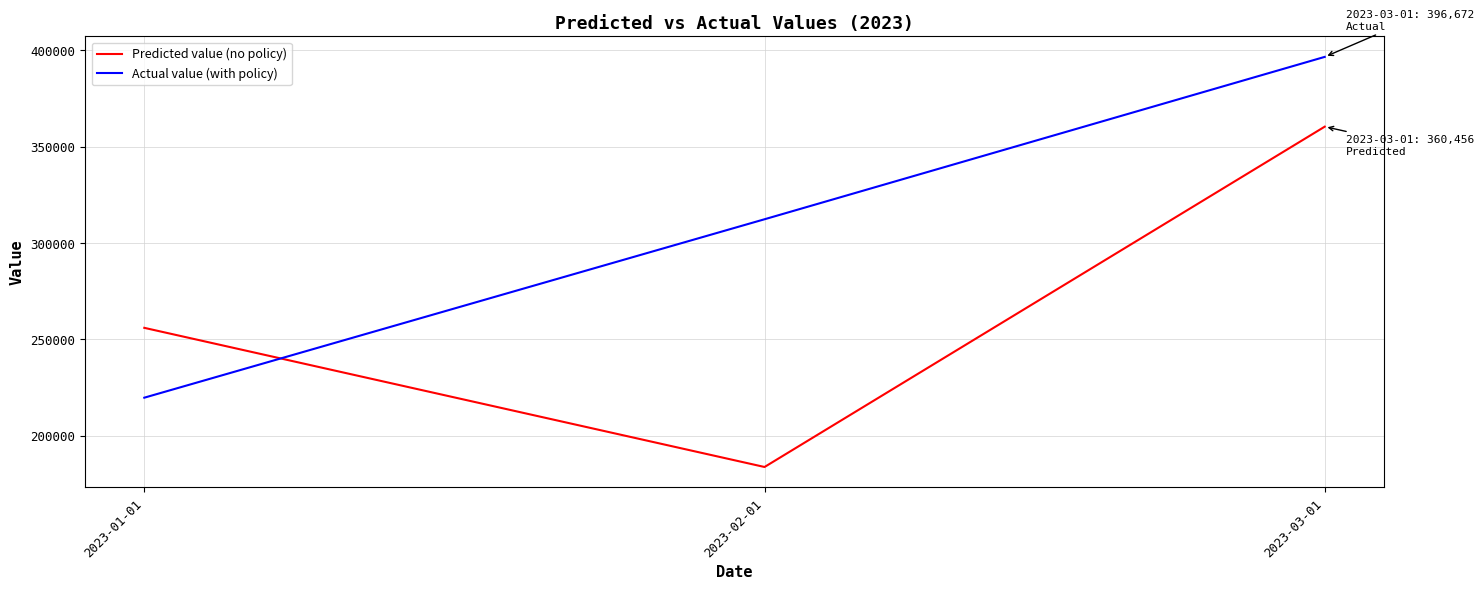

Rank the series by their average value, from lowest to highest.

Predicted value (no policy), Actual value (with policy)